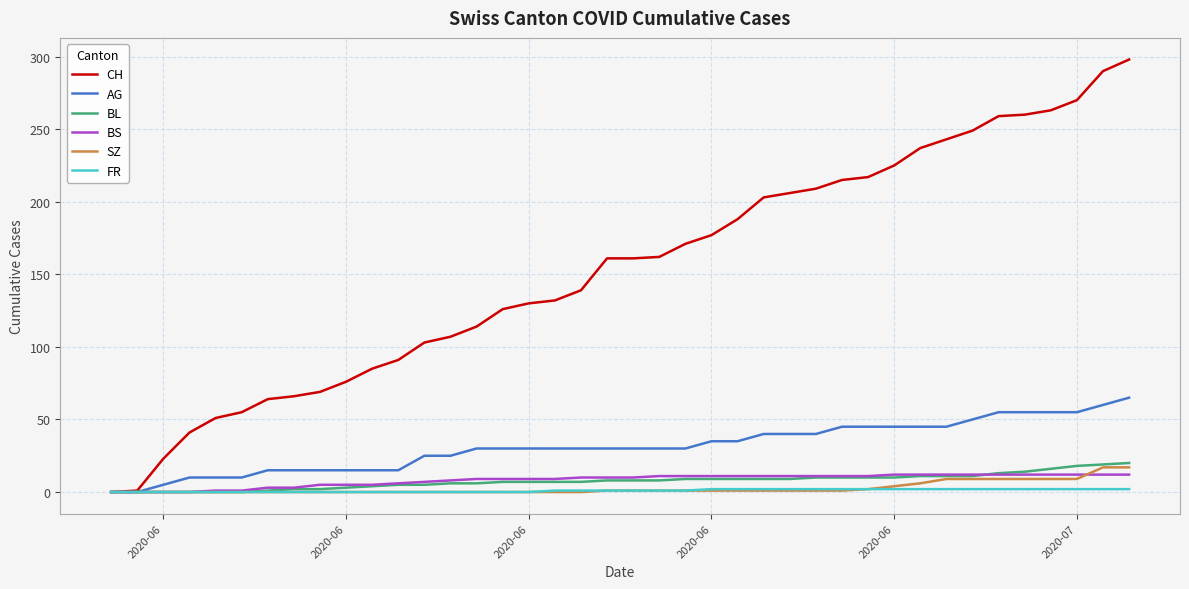

What is the greatest value displayed?

298